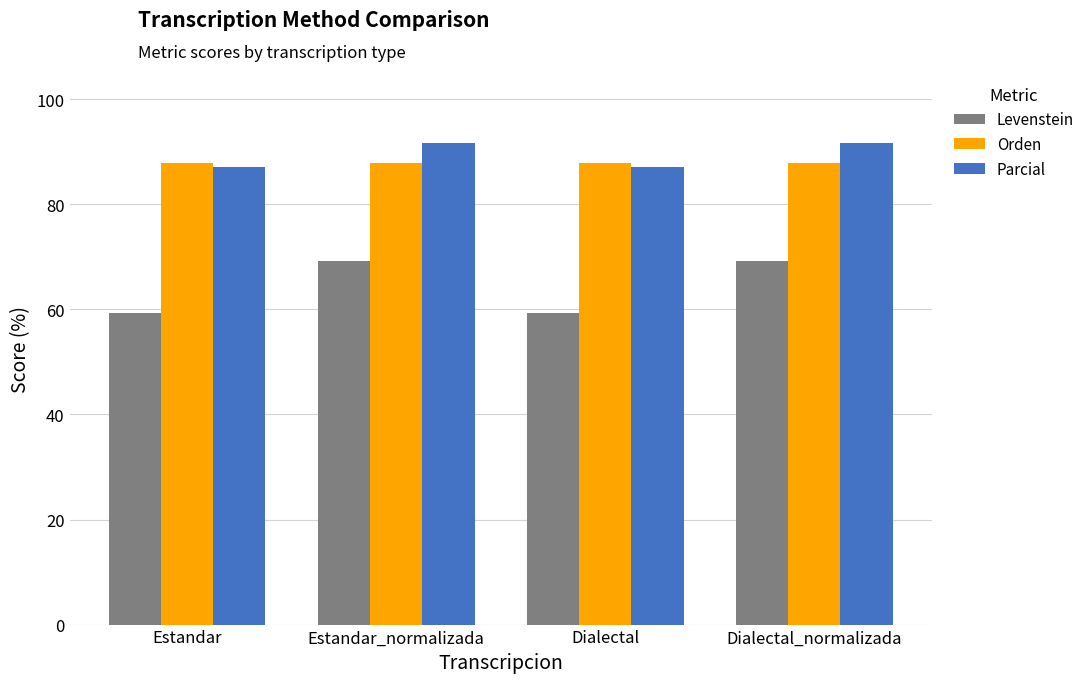

What is the spread (max minus min) of values at Estandar_normalizada?

22.4